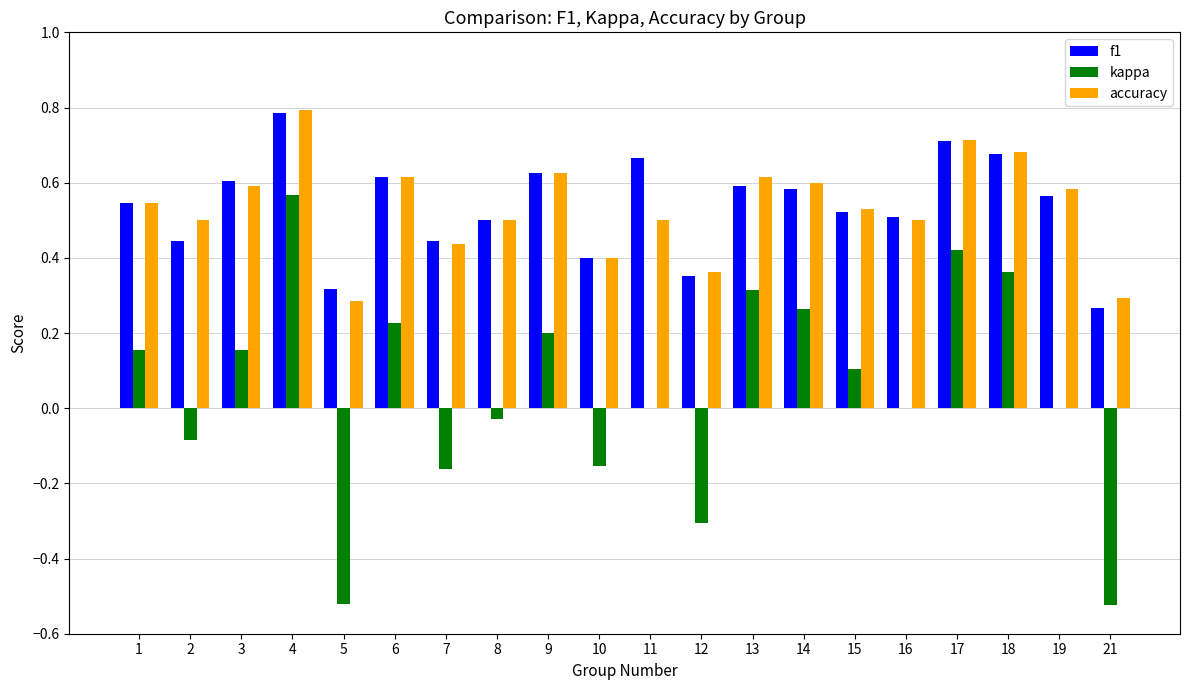

The f1 series shows 0.3 at 21. True or false?

True